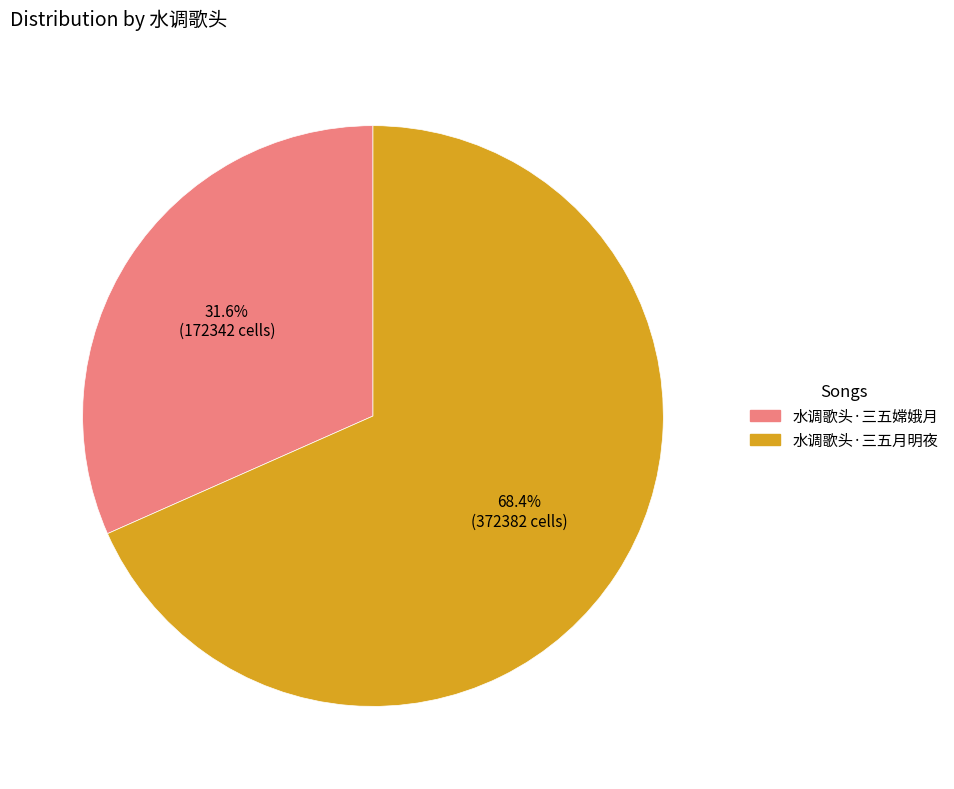

To the nearest percent, what is the difference between the largest and smallest slice percentages?

37%